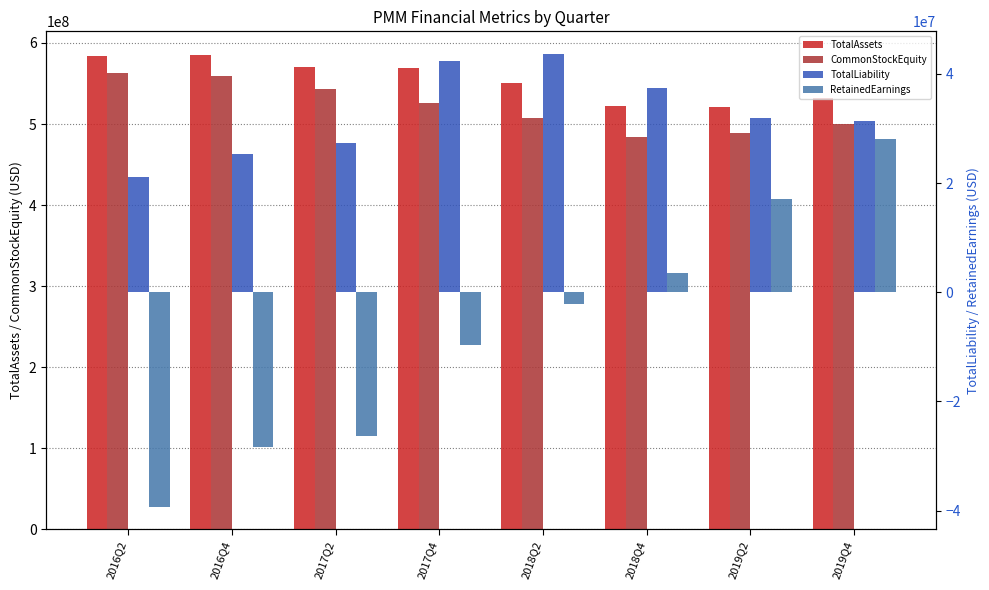

What is the total value across all series at 2016Q4?

1141900000